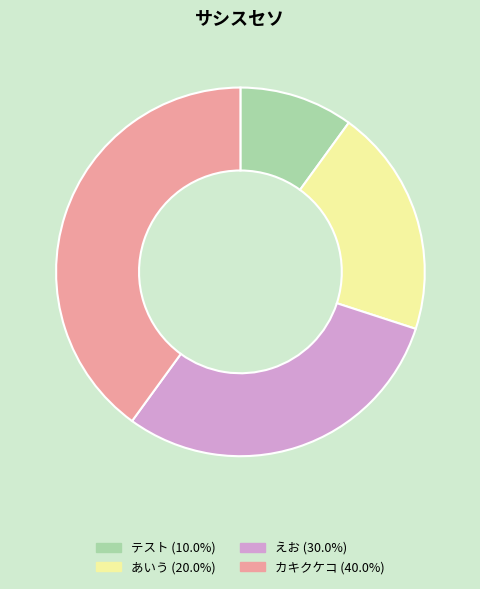

Is the sum of えお (30.0%) and テスト (10.0%) greater than half?

No